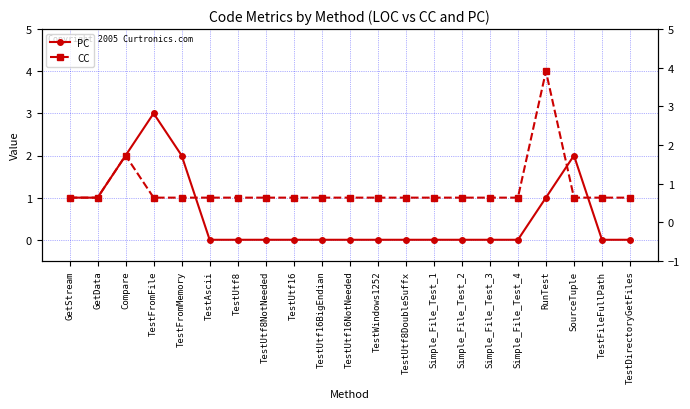

Where is PC nearest to the value 1?

GetStream